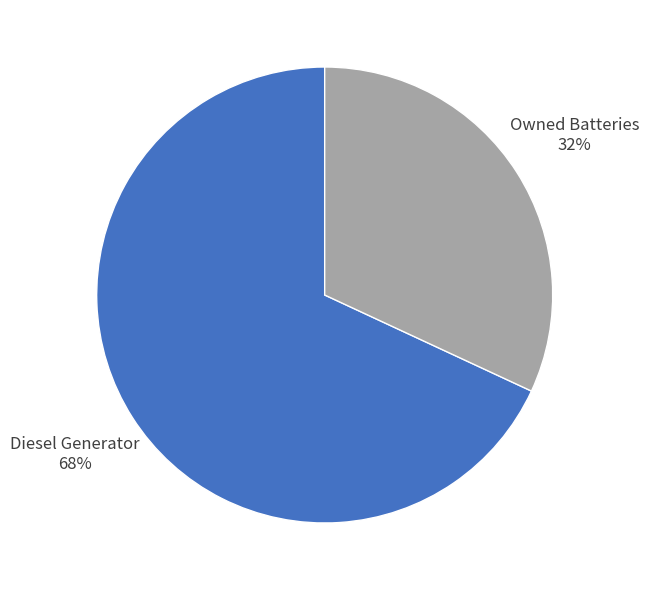

Is it true that Diesel Generator is 56% of the pie?

False